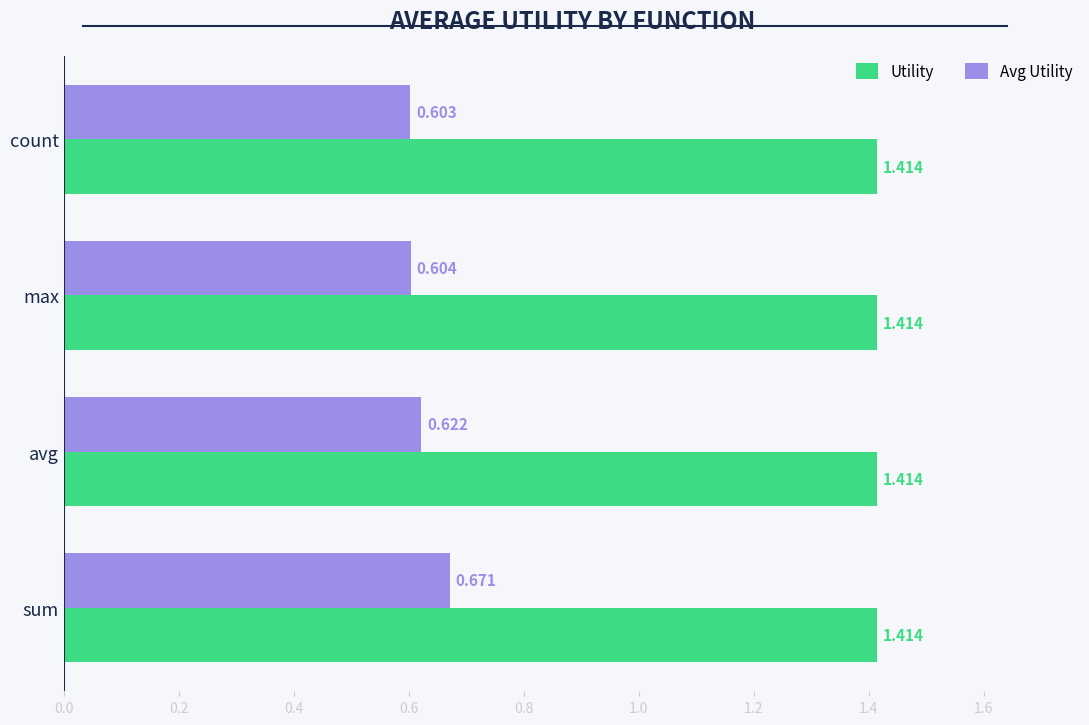

List the series in order of their peak value, lowest first.

Avg Utility, Utility